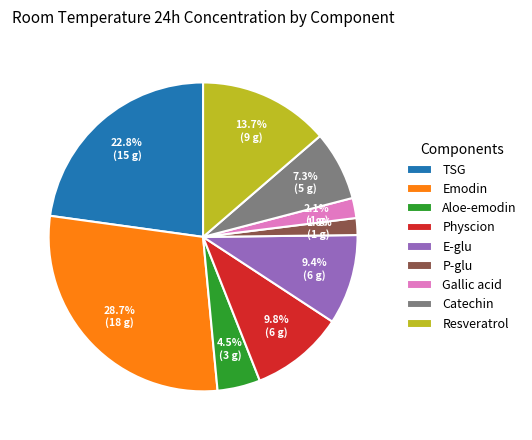

What percentage is the E-glu slice, to the nearest percent?

9%